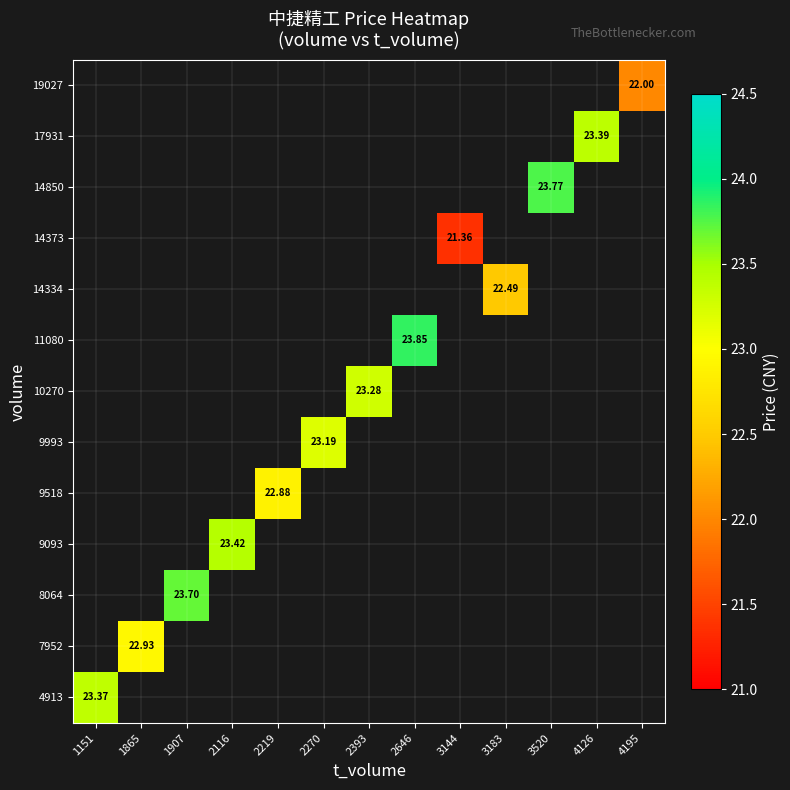

Is the value of 9093 at 2116 greater than the value of 11080 at 2646?

No